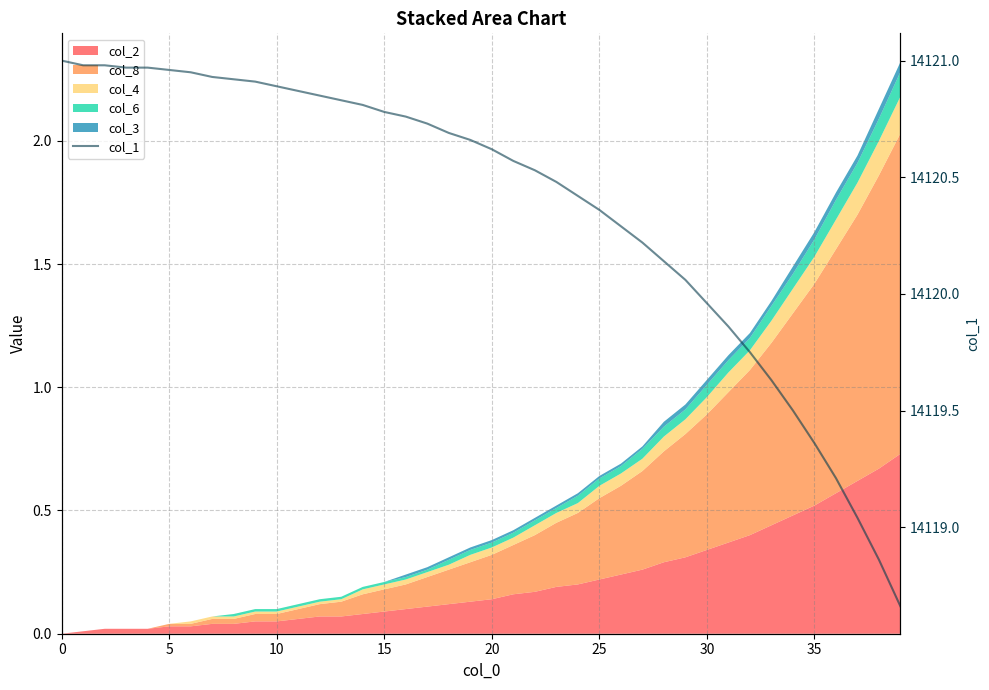

Reading left to right, list all the values displayed in this chart.

14121.0	14121.0	14121.0	14121.0	14121.0	14121.0	14121.0	14120.9	14120.9	14120.9	14120.9	14120.9	14120.9	14120.8	14120.8	14120.8	14120.8	14120.7	14120.7	14120.7	14120.6	14120.6	14120.5	14120.5	14120.4	14120.4	14120.3	14120.2	14120.1	14120.1	14120.0	14119.9	14119.8	14119.6	14119.5	14119.4	14119.2	14119.0	14118.9	14118.7